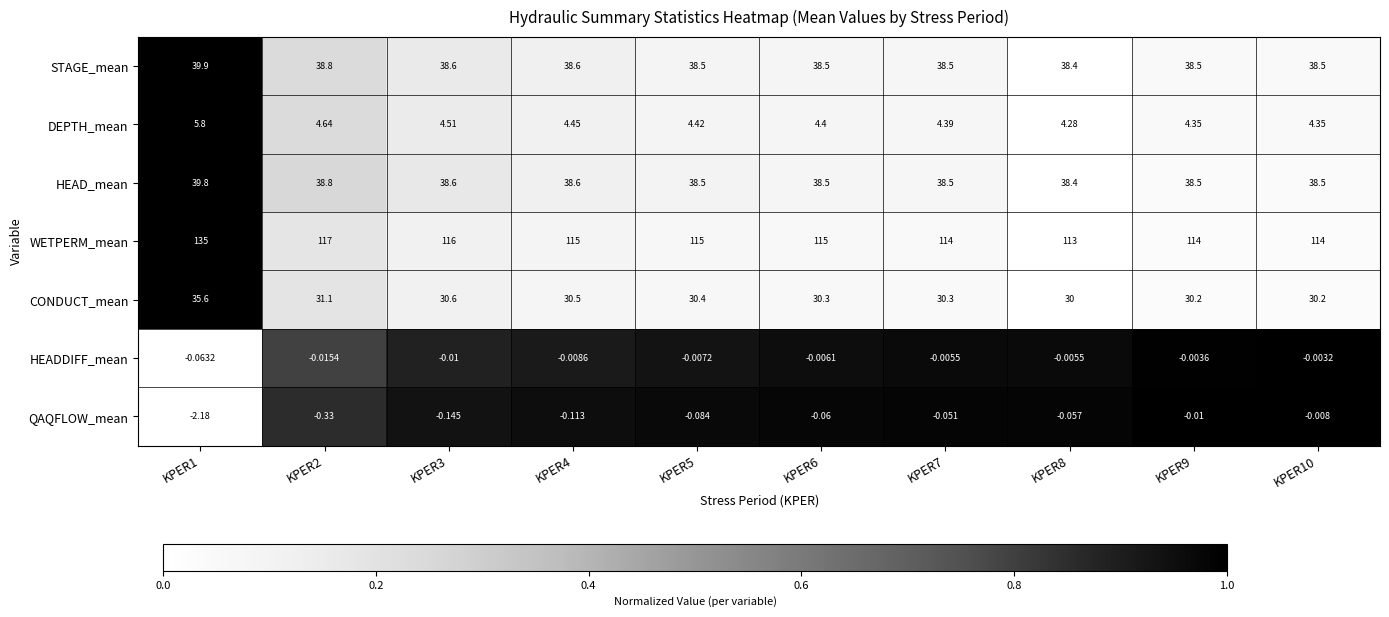

At KPER1, list the series in order from largest to smallest.

WETPERM_mean, STAGE_mean, HEAD_mean, CONDUCT_mean, DEPTH_mean, HEADDIFF_mean, QAQFLOW_mean